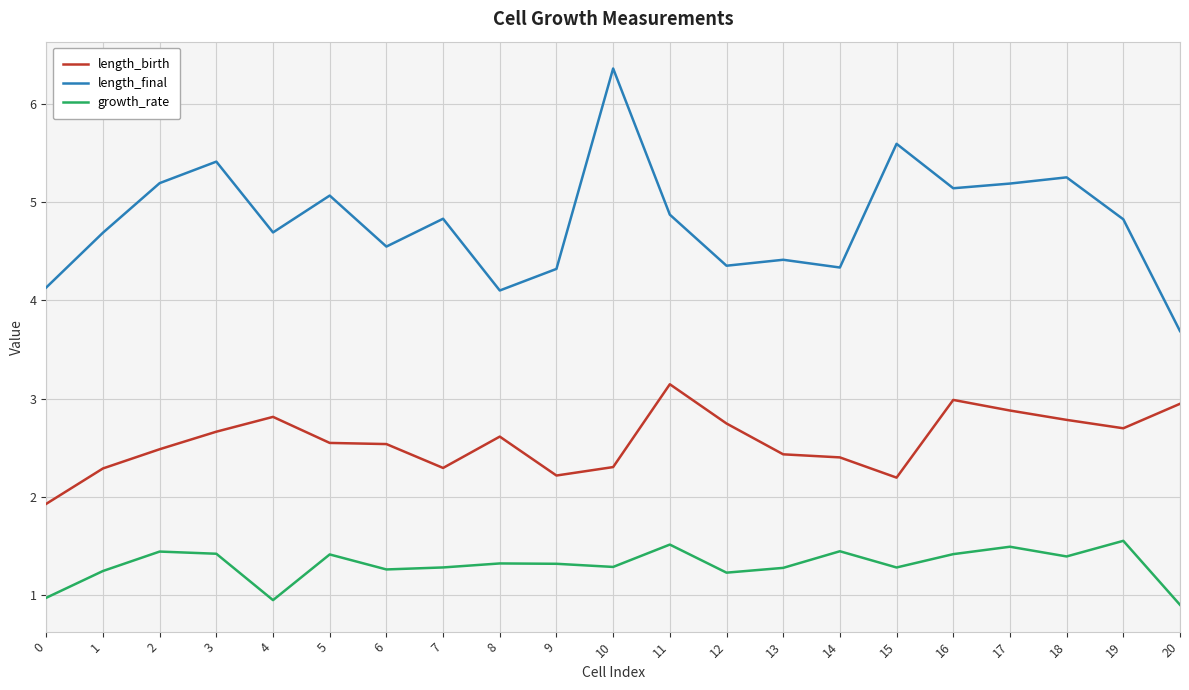

The length_birth series shows 4.6 at 3. True or false?

False